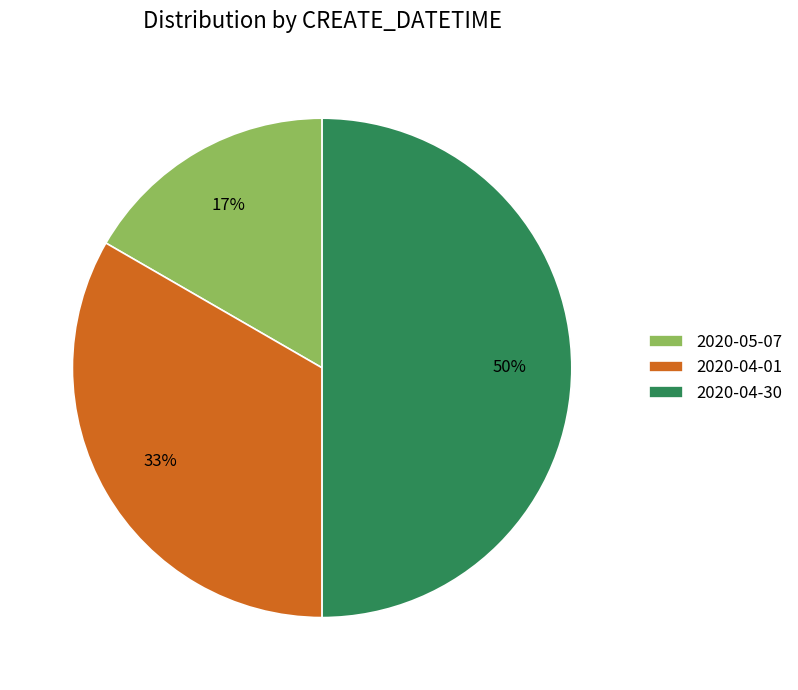

To the nearest percent, what is the average slice percentage?

33%